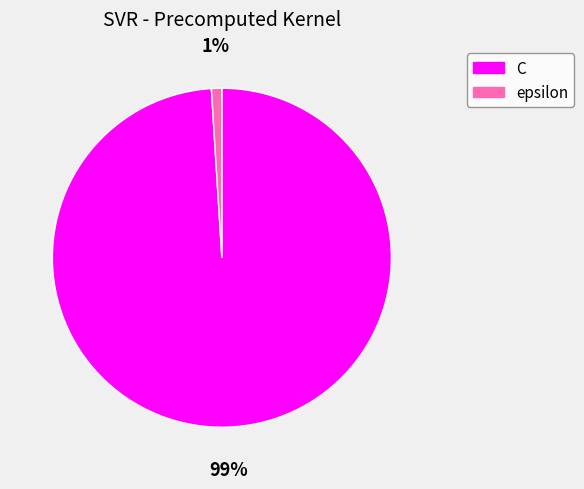

How many segments does this pie chart have?

2